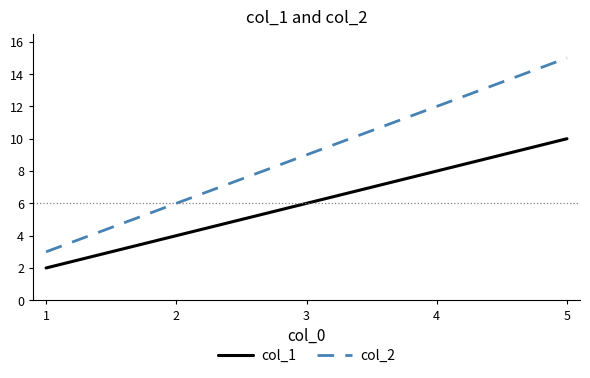

How many series are shown in this chart?

2